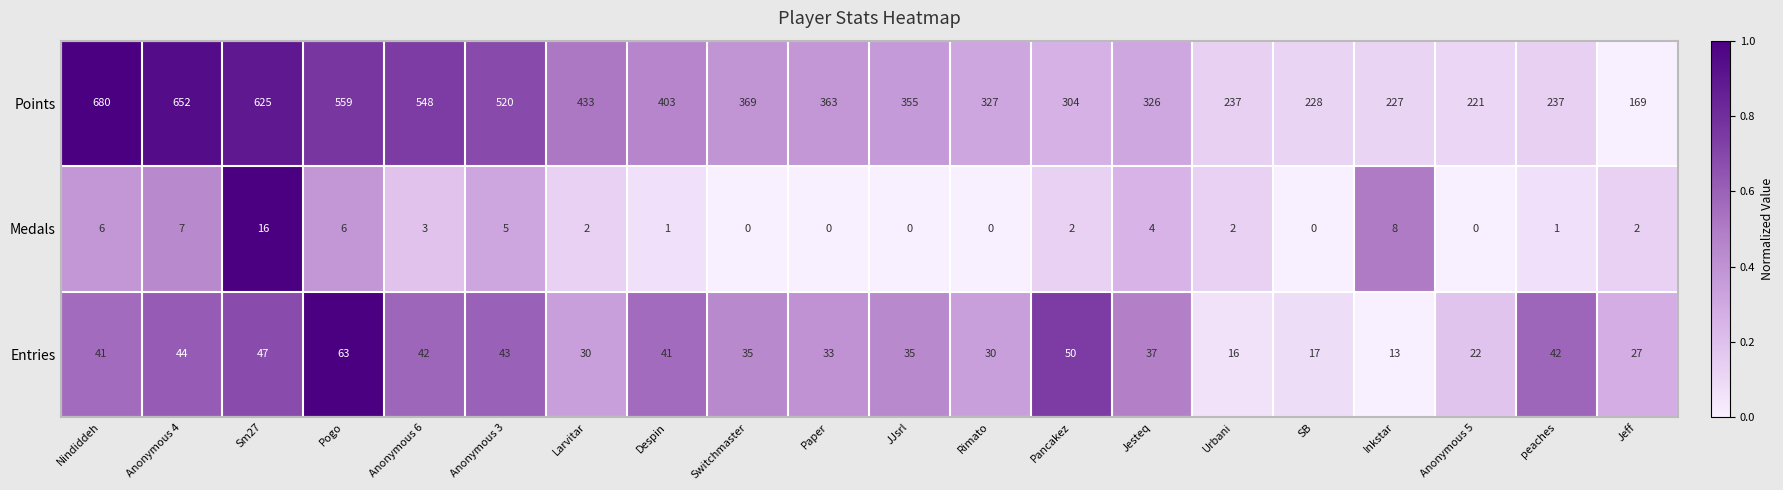

What is the lowest value of the Entries series?

13